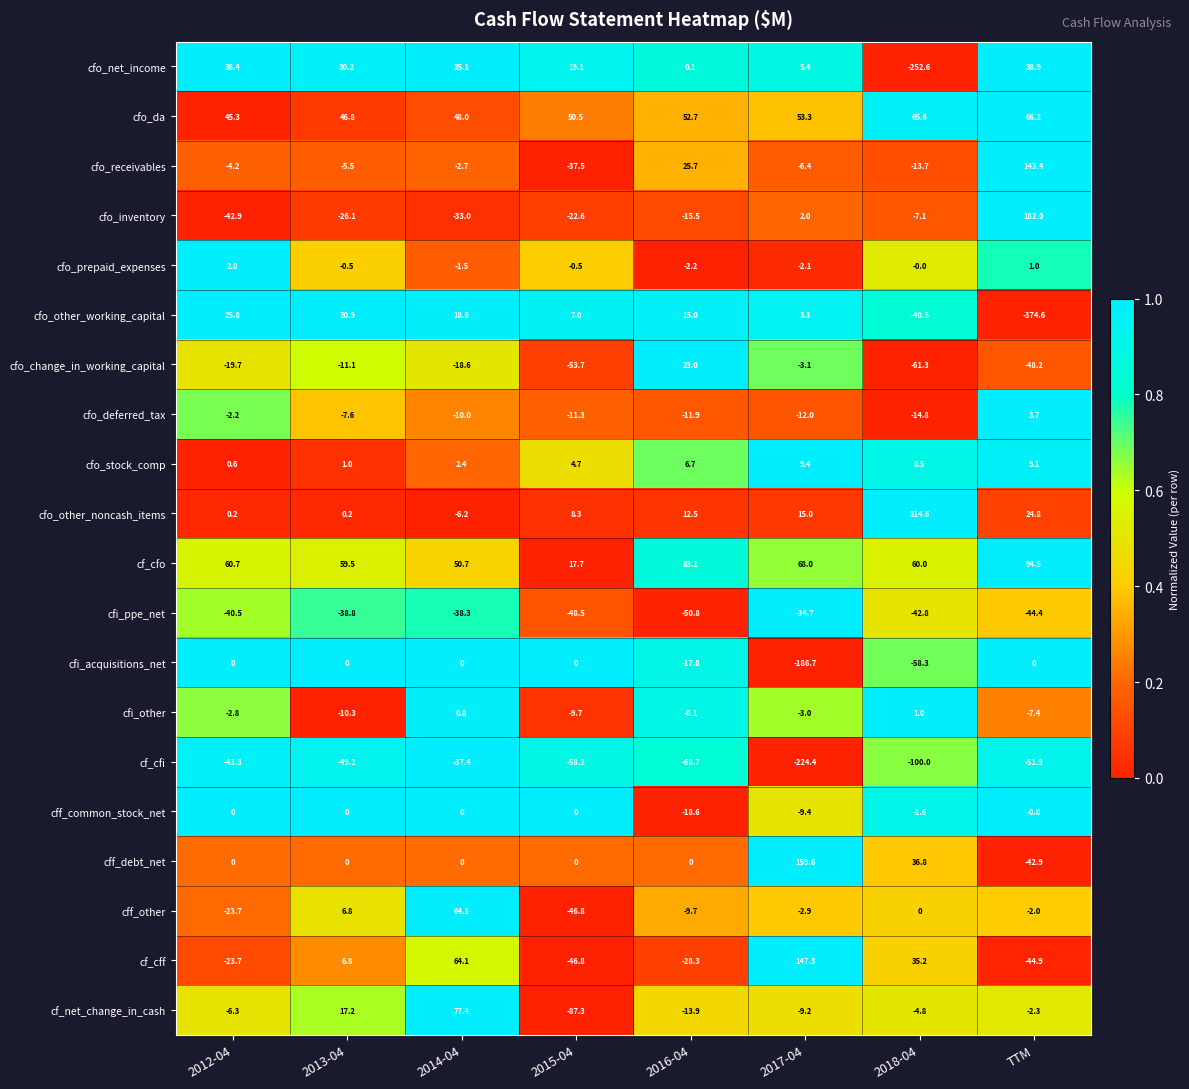

Which series has the largest range (max minus min)?

cfo_other_working_capital